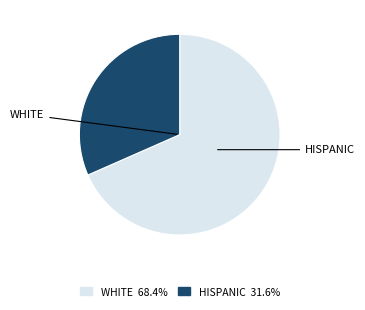

Does any single category account for the majority?

Yes